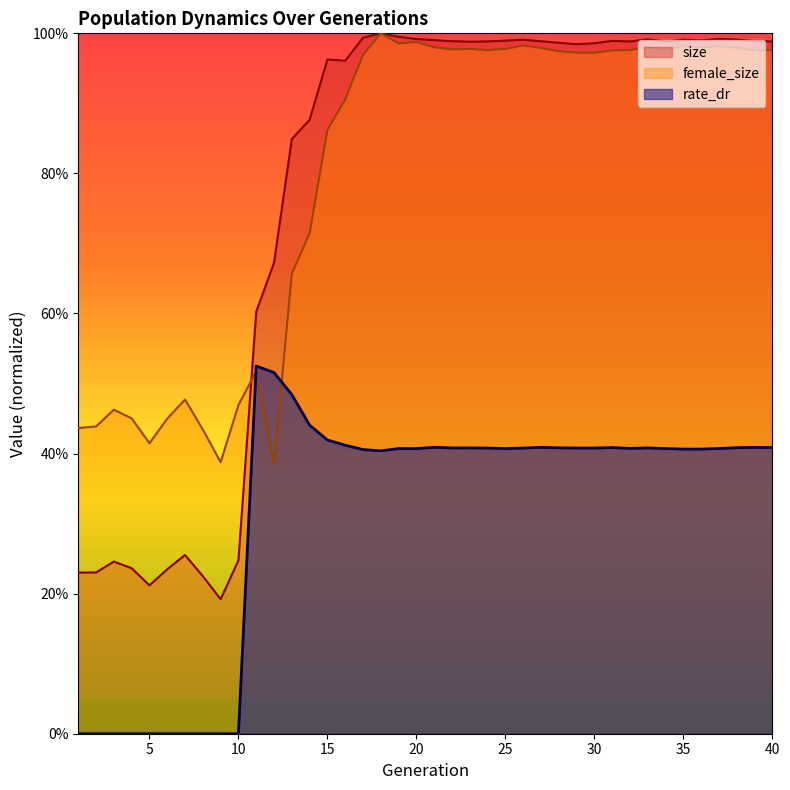

Is it true that female_size equals 1.0 at 31?

True